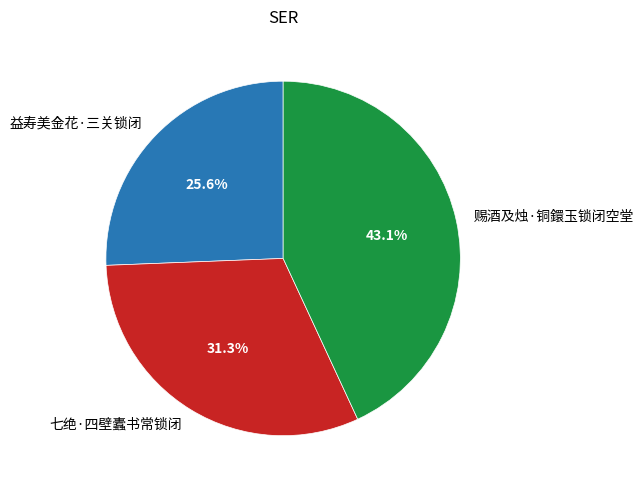

Which category has the biggest portion of the pie?

赐酒及烛·铜鐶玉锁闭空堂